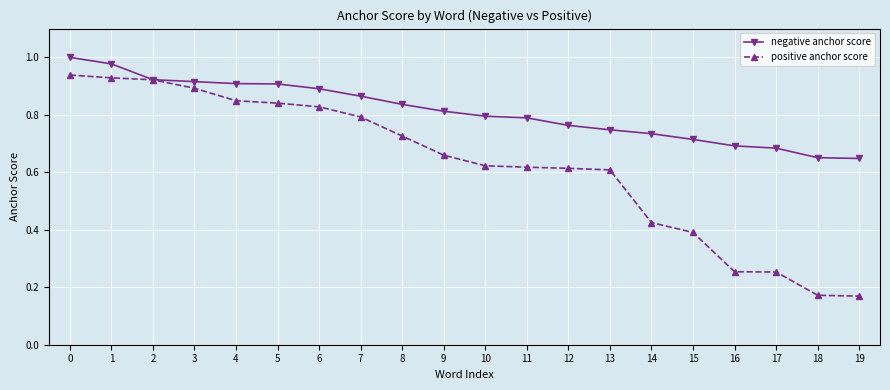

List the series in order of their peak value, highest first.

negative anchor score, positive anchor score